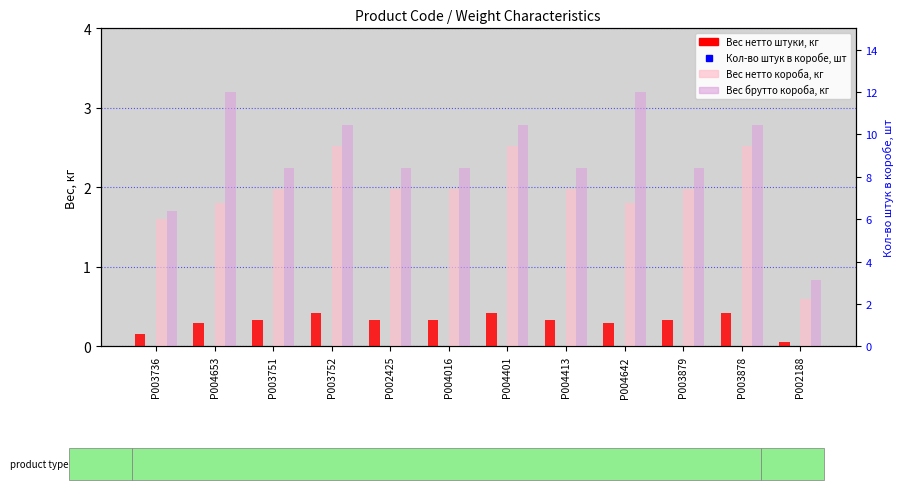

Rank the series at P004401 from highest to lowest value.

Кол-во штук в коробе, шт, Вес брутто короба, кг, Вес нетто короба, кг, Вес нетто штуки, кг